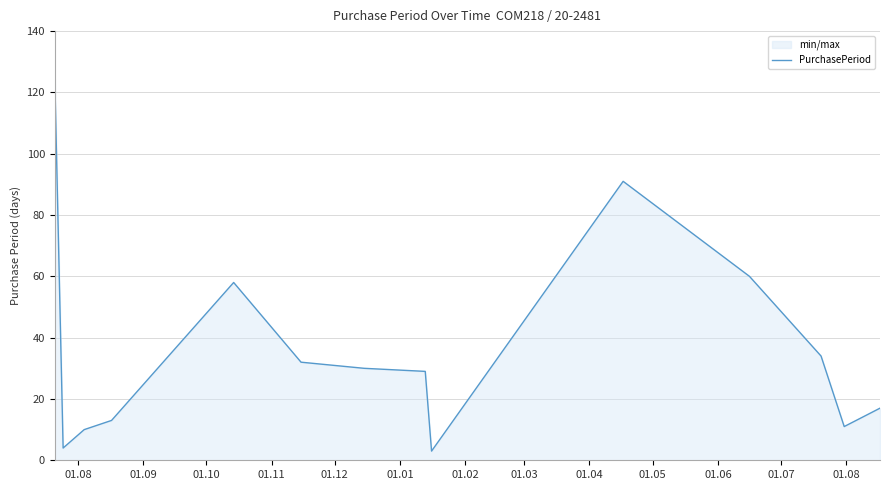

How many points are higher than both their immediate neighbors (excluding endpoints)?

2